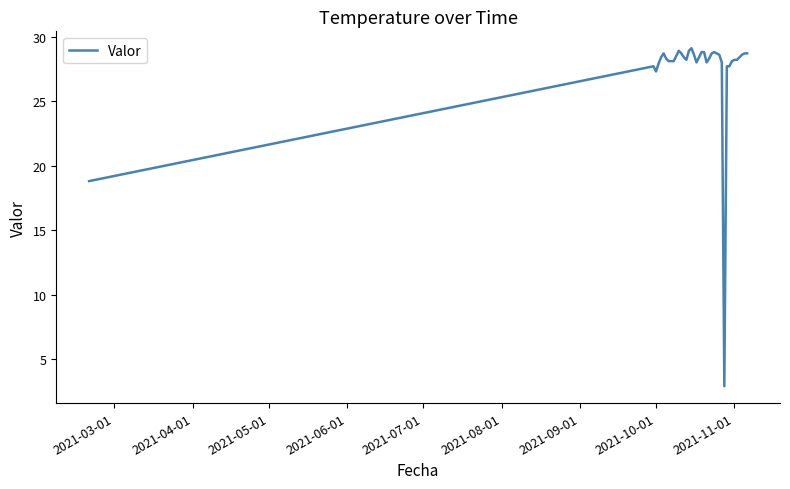

What is the minimum value shown in the chart?

2.9